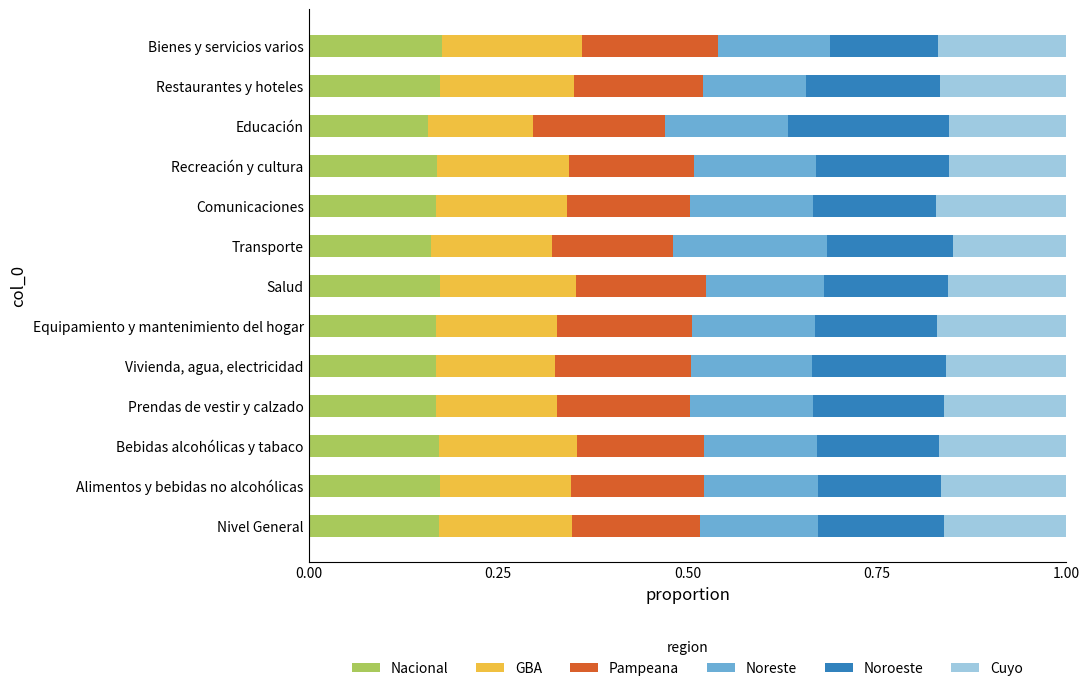

Is it true that Nacional equals 0.2 at Bienes y servicios varios?

True